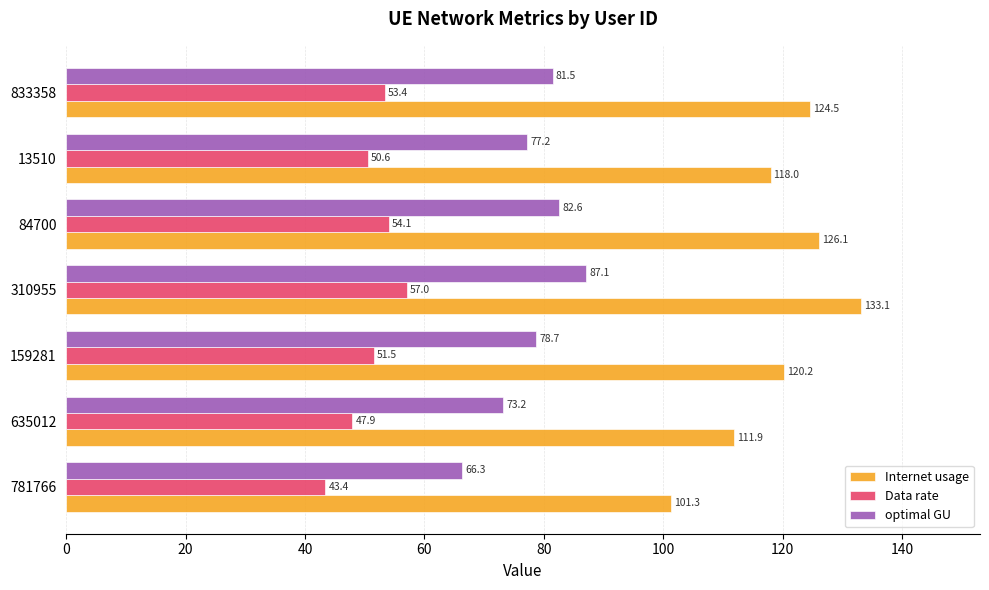

What is the greatest value displayed?

133.1